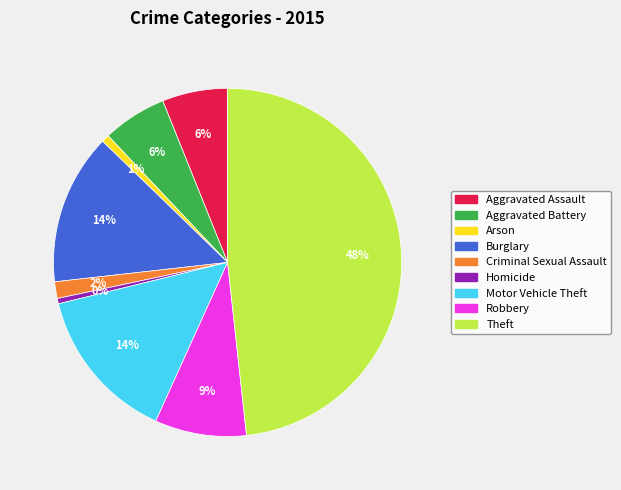

To the nearest percent, what portion does Arson represent?

1%